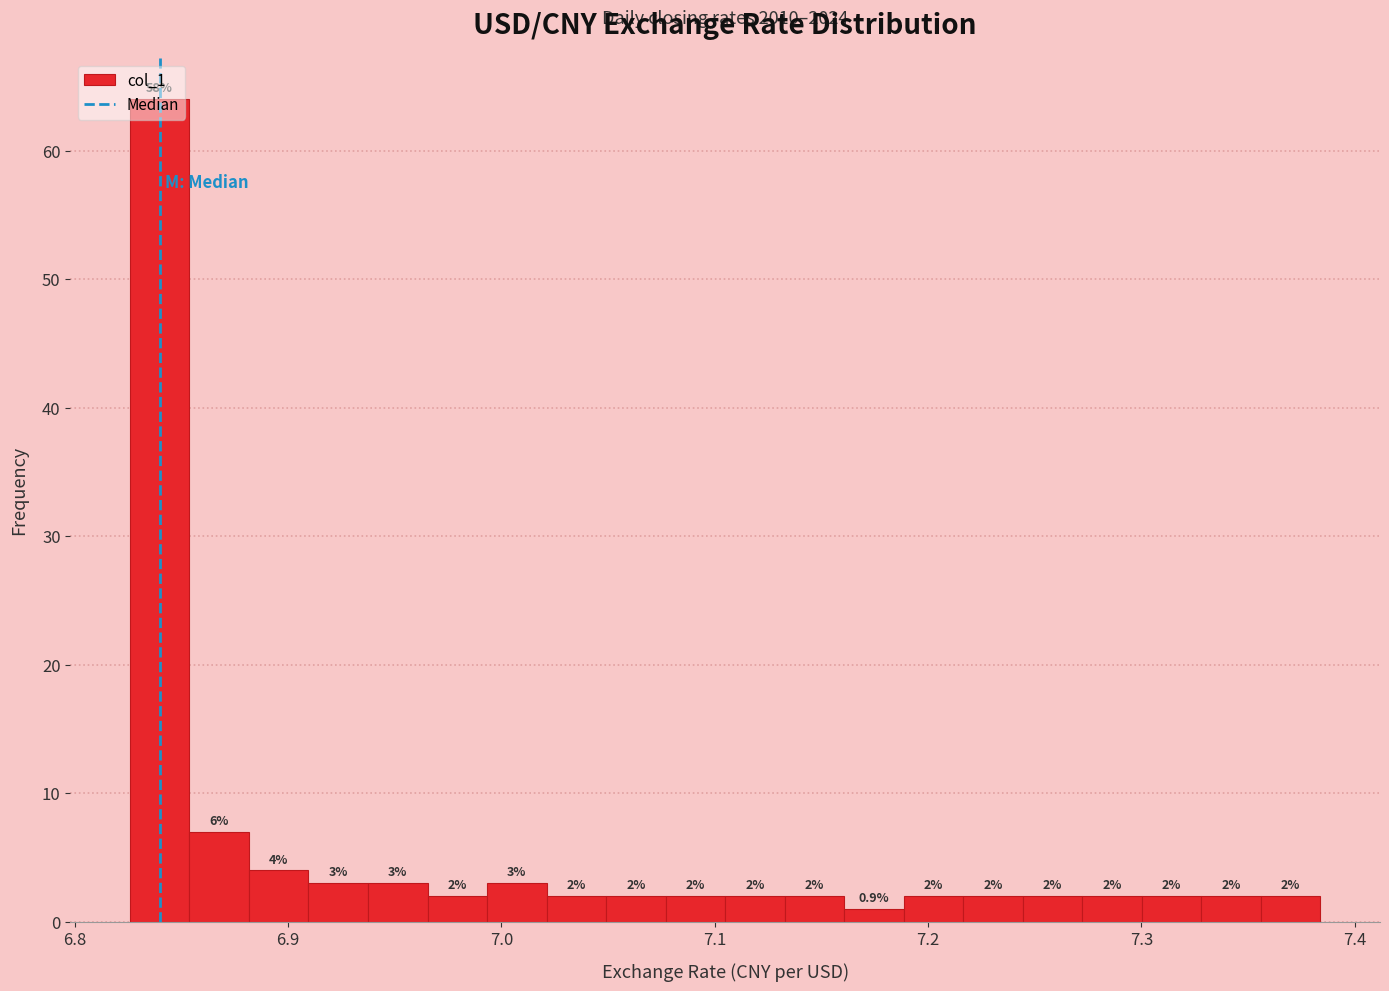

Around what value on the x-axis is the tallest bar? Give the approximate position of its centre, as read against the axis.

6.84